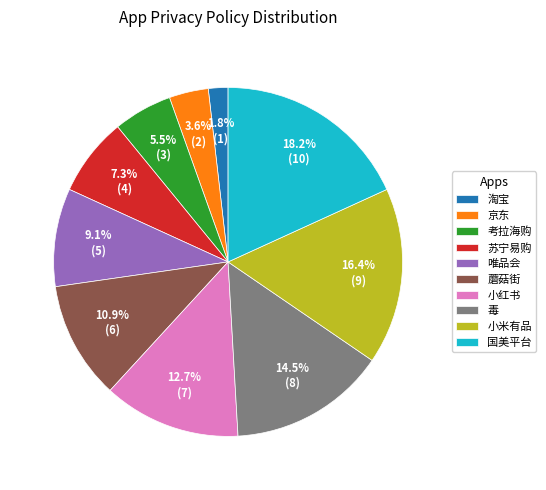

True or false: 苏宁易购 accounts for 7% of the total.

True